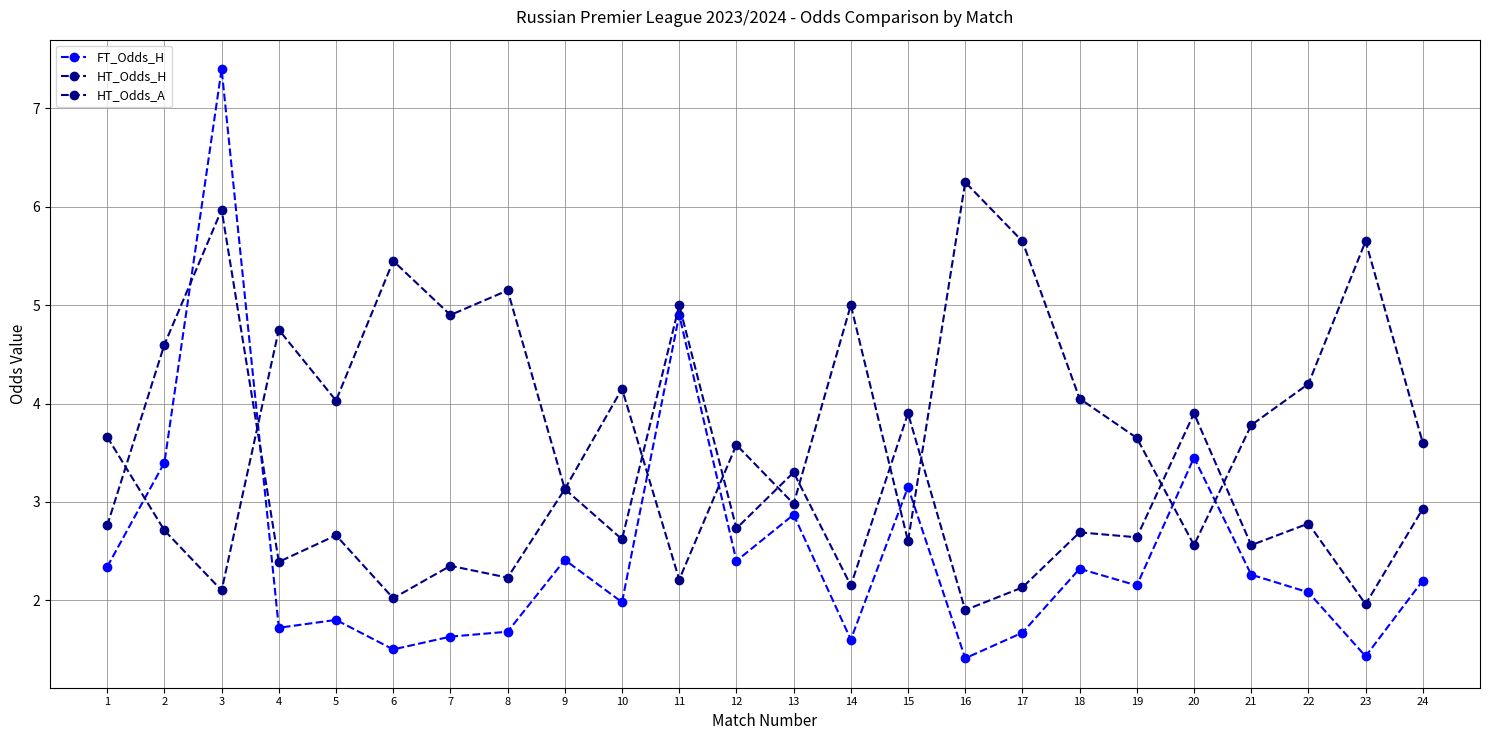

What are all the series names shown in the legend?

FT_Odds_H, HT_Odds_H, HT_Odds_A